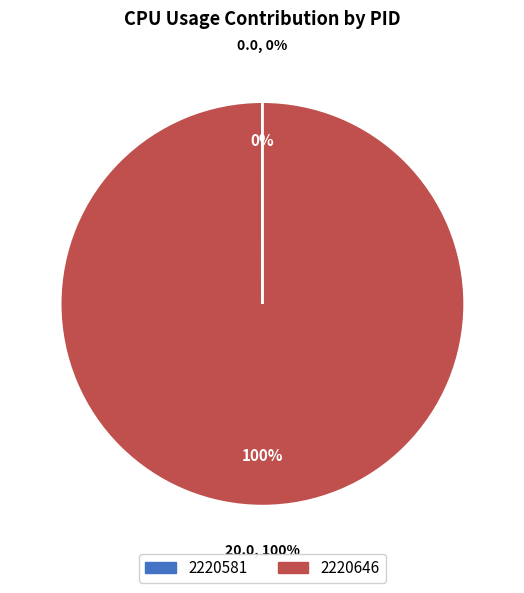

How many slices are in this pie chart?

2